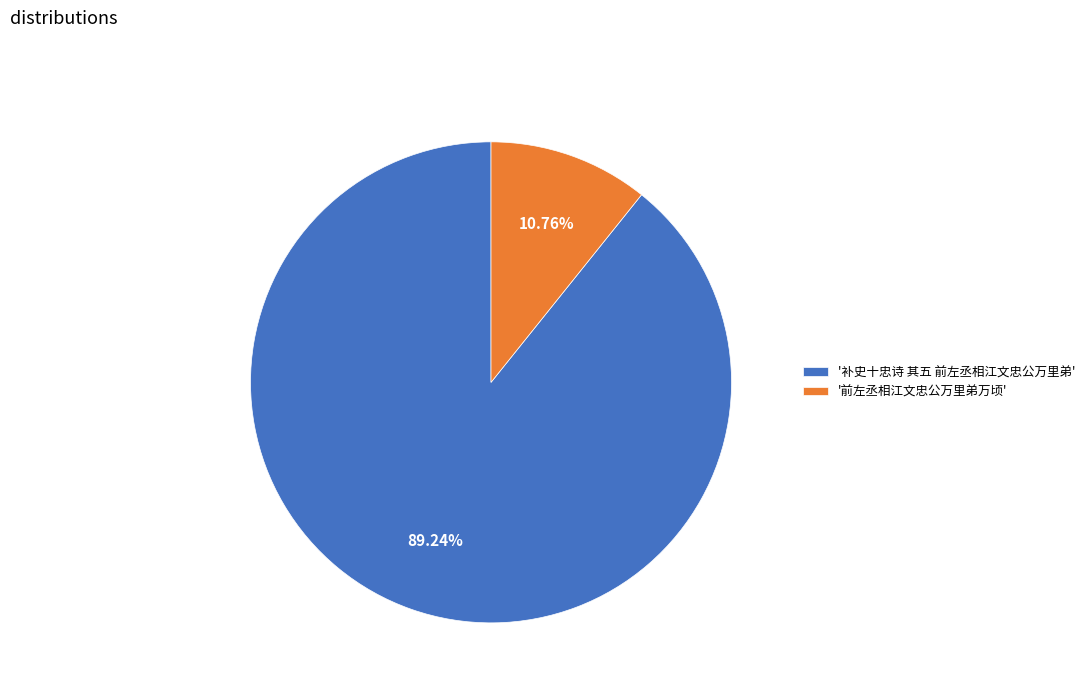

Which category has the biggest portion of the pie?

'补史十忠诗 其五 前左丞相江文忠公万里弟'